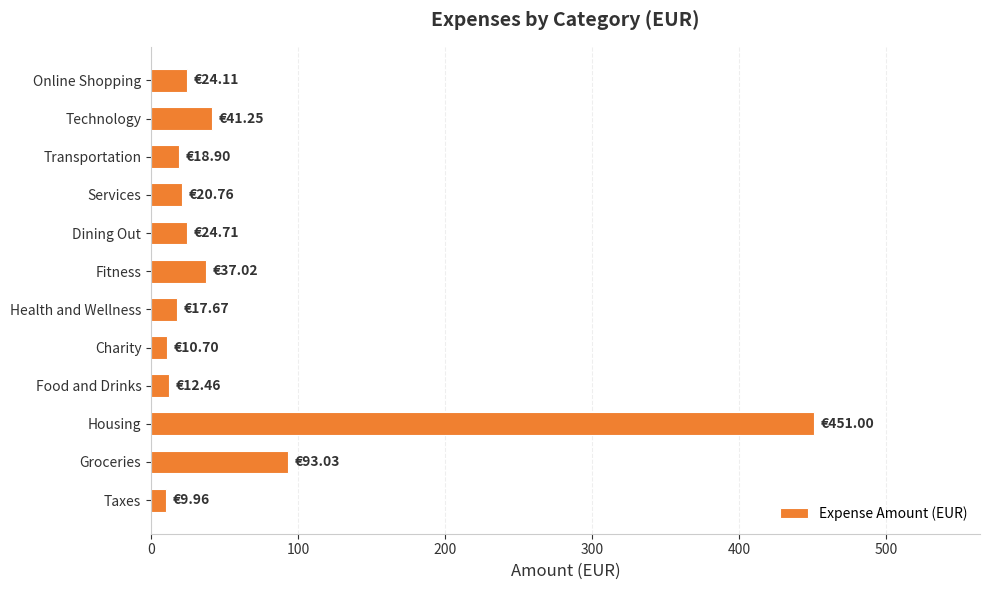

Count the number of values greater than 24.

6